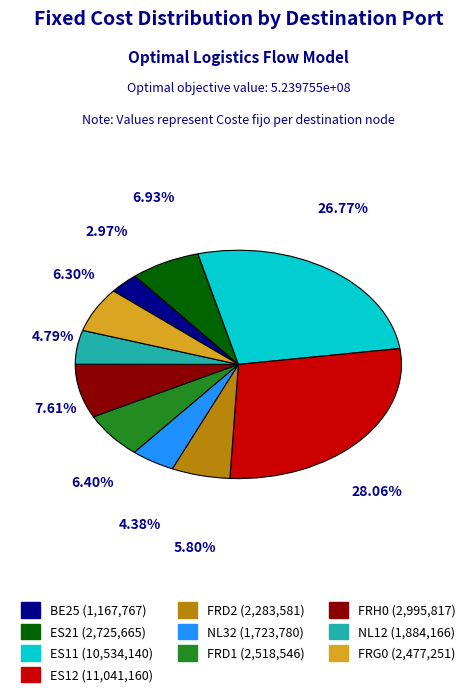

What percentage is the ES12 slice, to the nearest percent?

28%